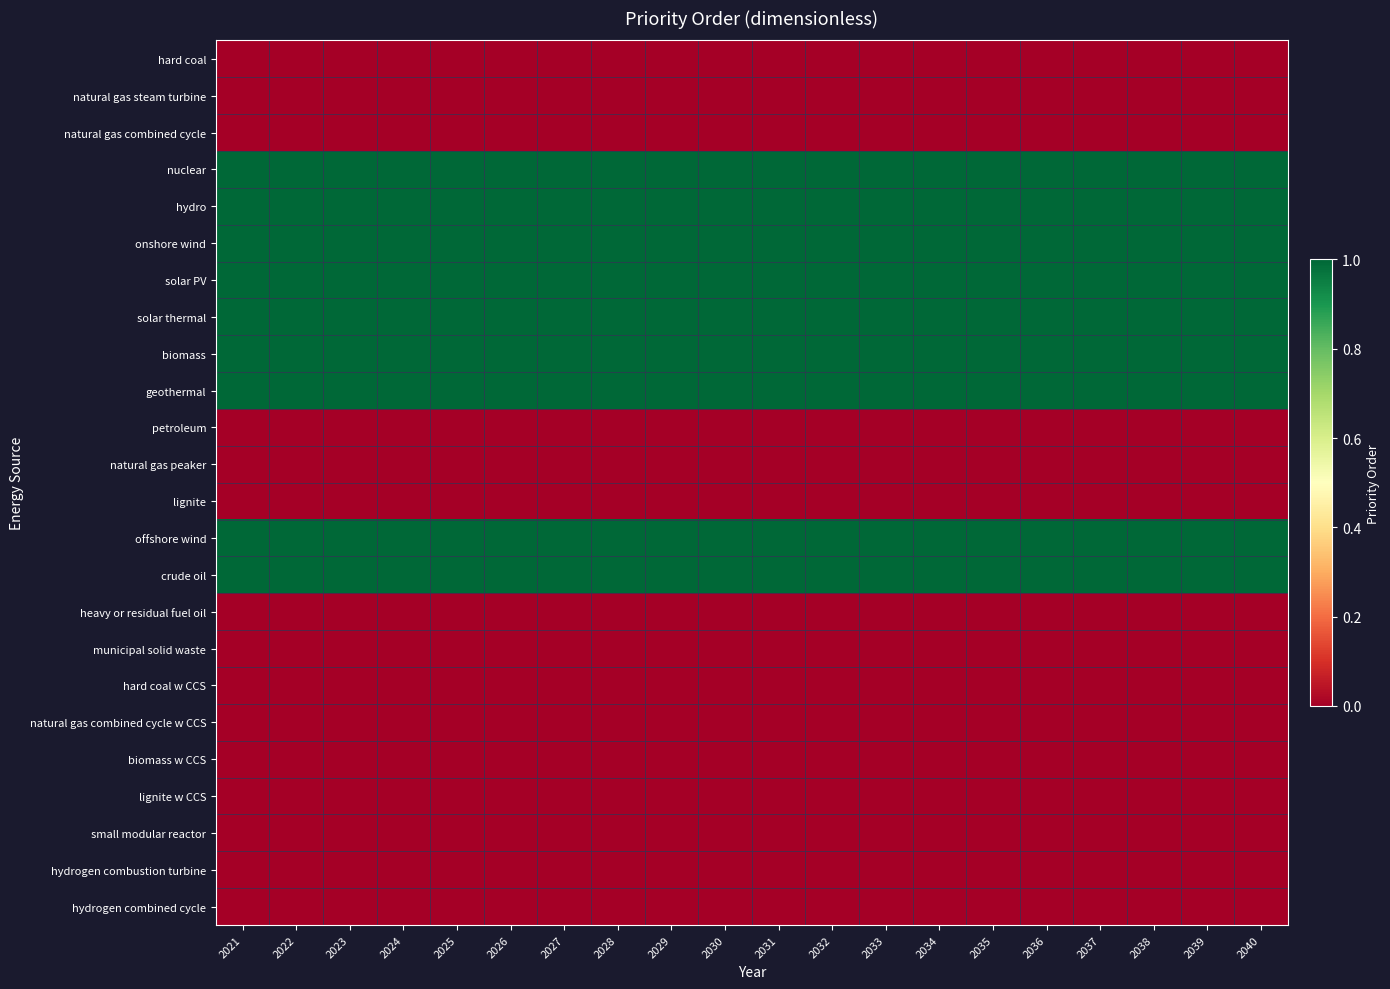

Which series has the widest spread of values?

hard coal